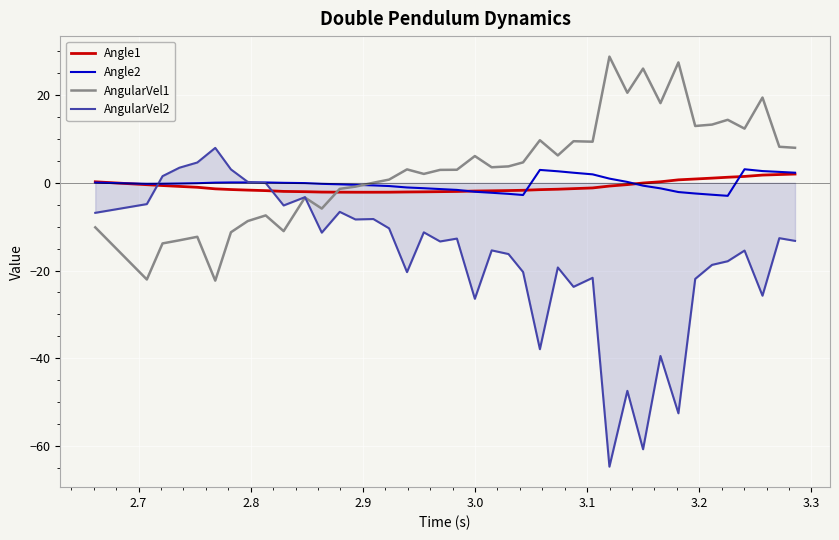

How many distinct data groups are displayed?

4